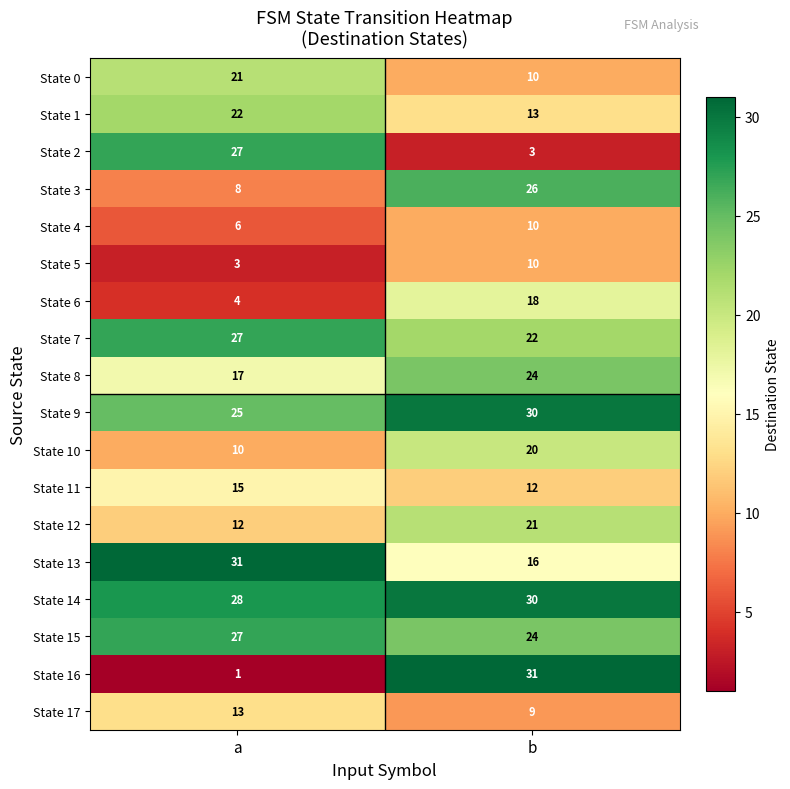

Which series has the widest spread of values?

State 16